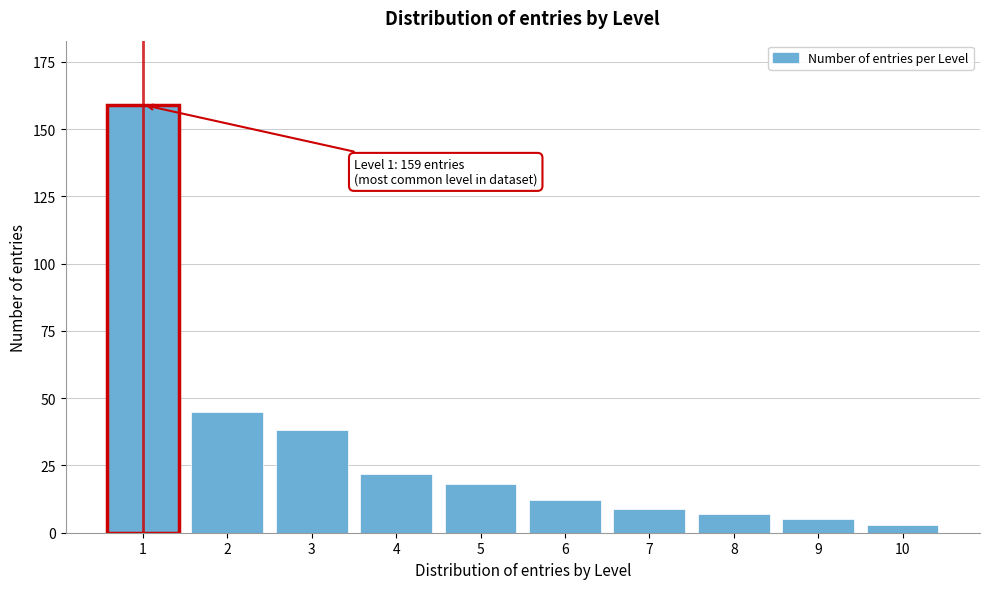

Reading left to right, list all the values displayed in this chart.

159	45	38	22	18	12	9	7	5	3